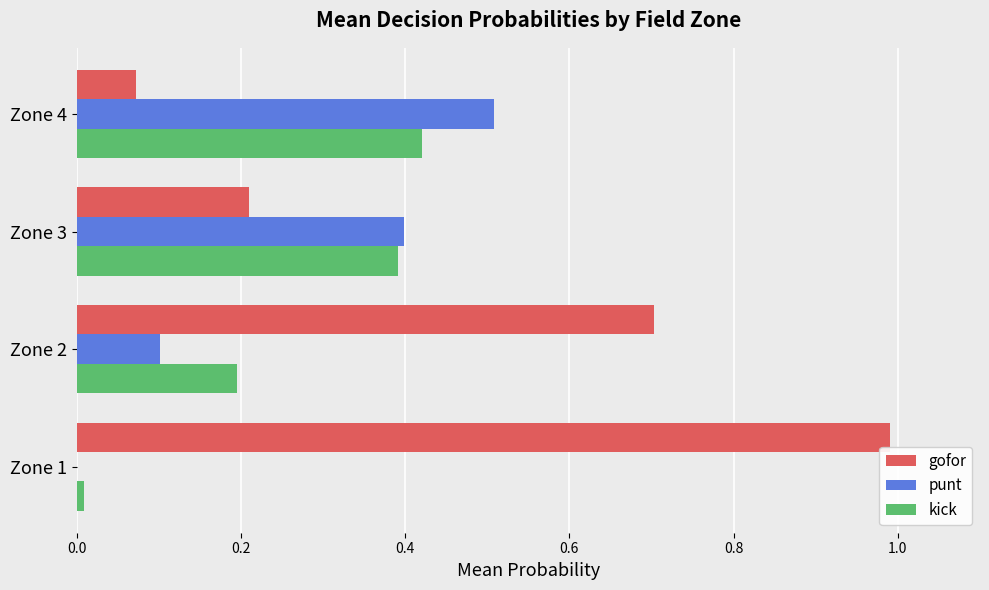

The kick series shows 0.4 at Zone 3. True or false?

True